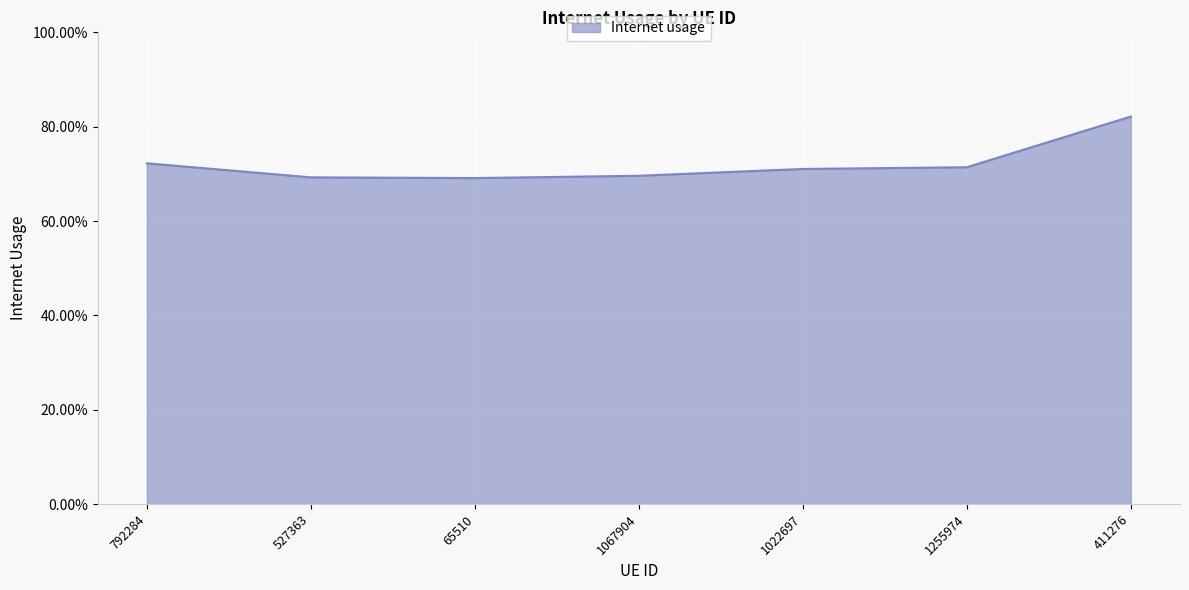

What is the label of the 4th point from the left?

1067904